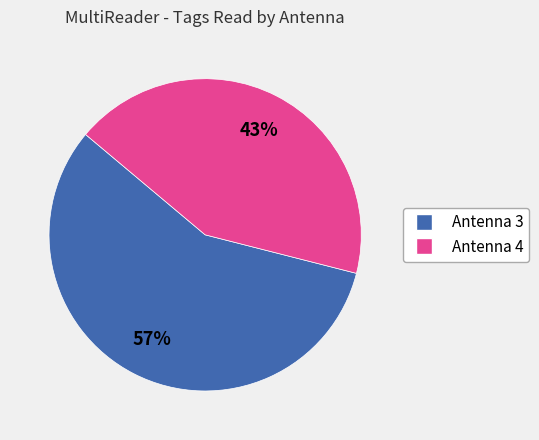

To the nearest percent, what portion does Antenna 3 represent?

57%